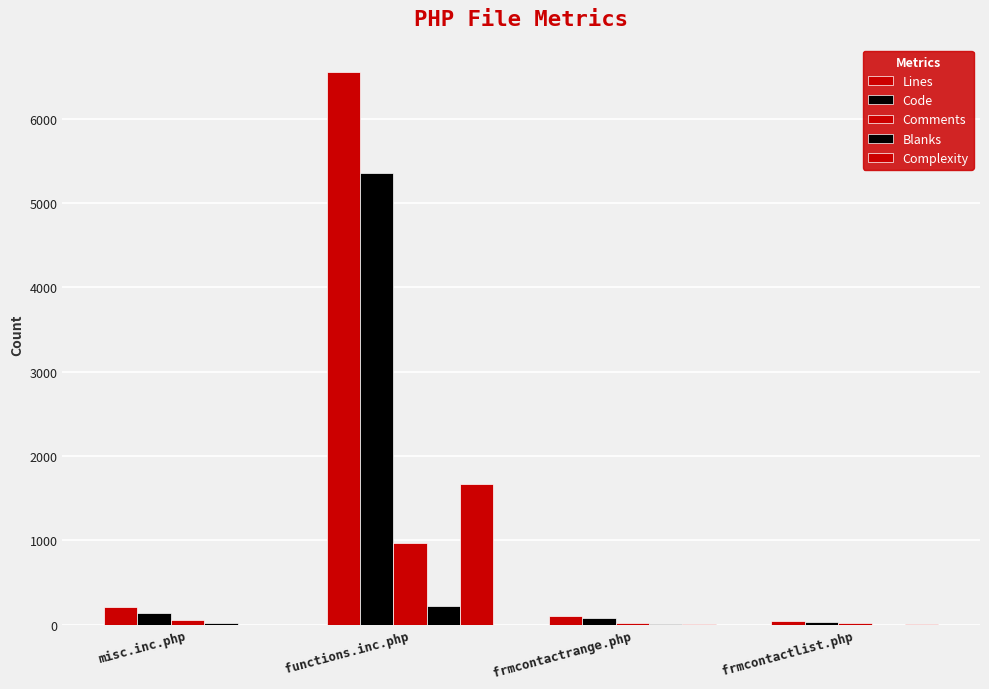

Which has a higher value, functions.inc.php or misc.inc.php?

functions.inc.php